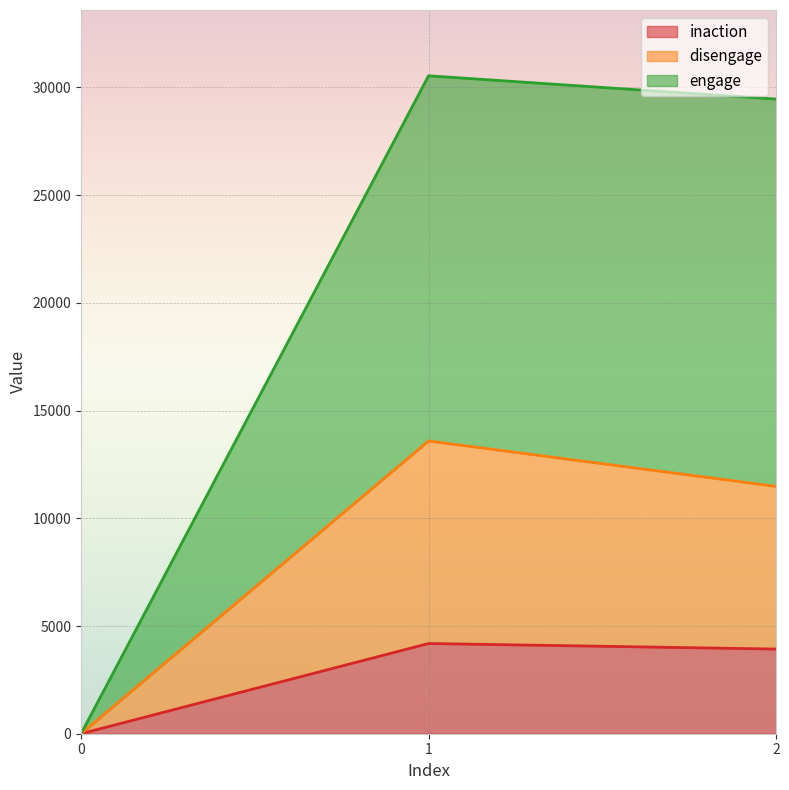

Does the chart display data point markers on the line(s)?

No